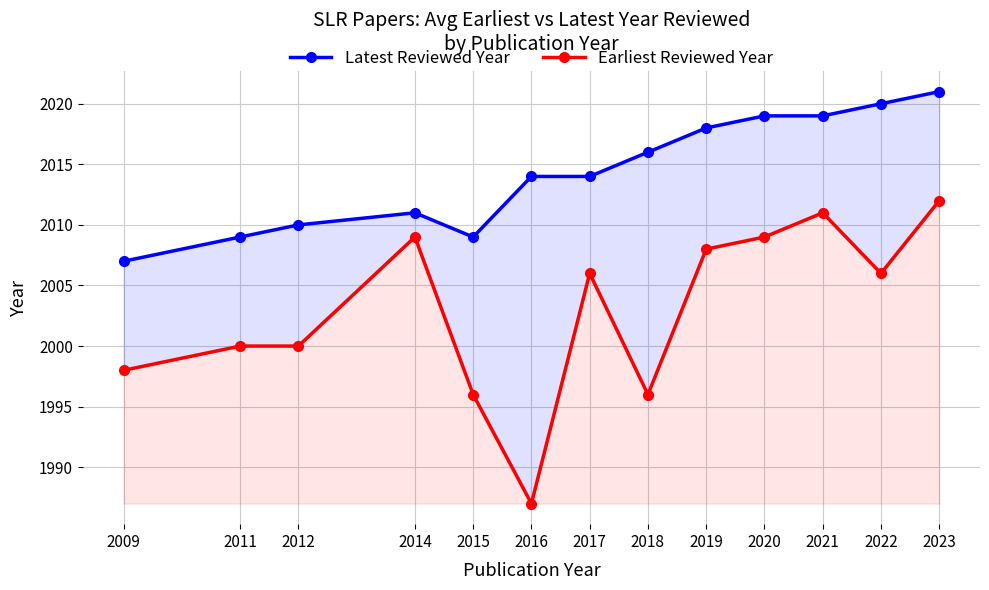

At which label does Earliest Reviewed Year reach its peak?

2023